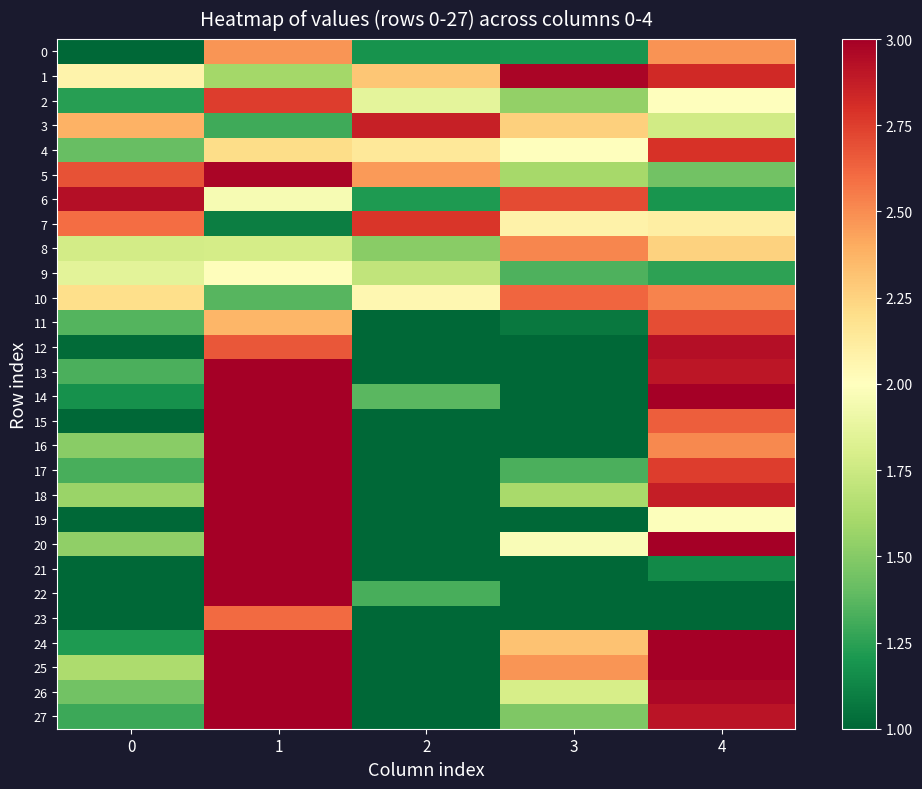

At how many categories does at least one series exceed 2?

5